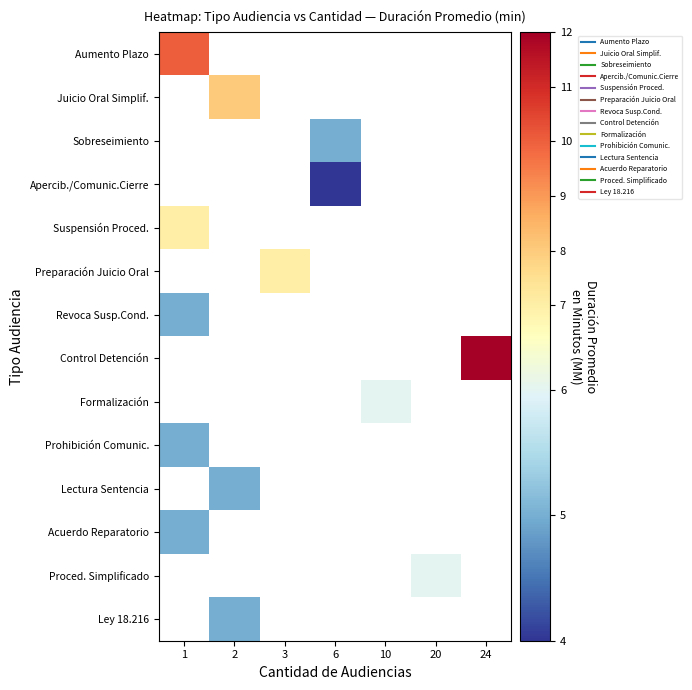

At how many categories does at least one series exceed 7?

3